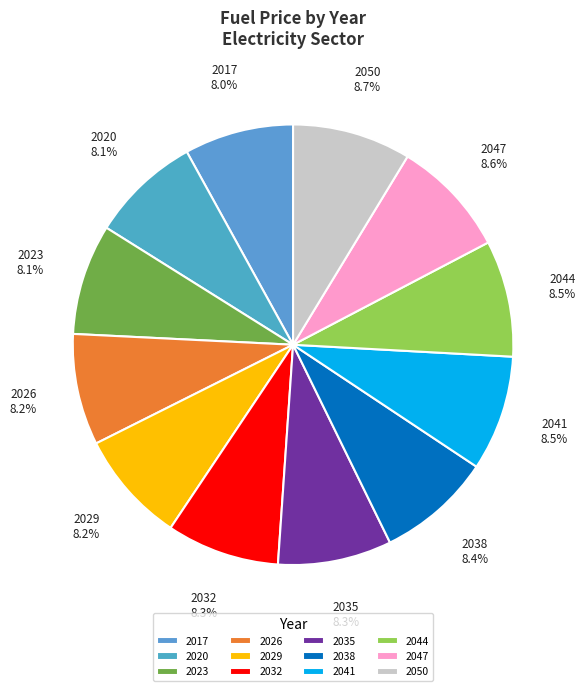

What is the ratio of the value at 2017 to the value at 2038?

1.0